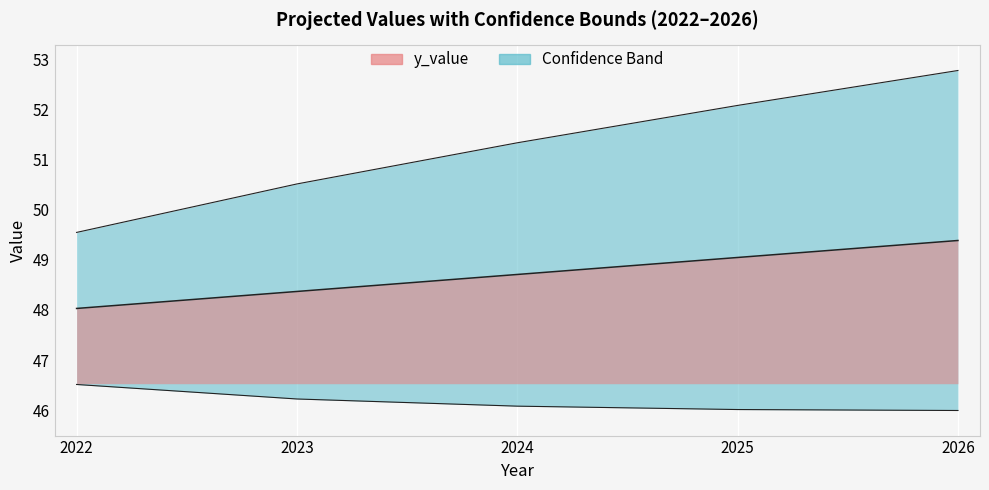

True or false: y_lower_bound has more than 2 points higher than both neighbors.

False